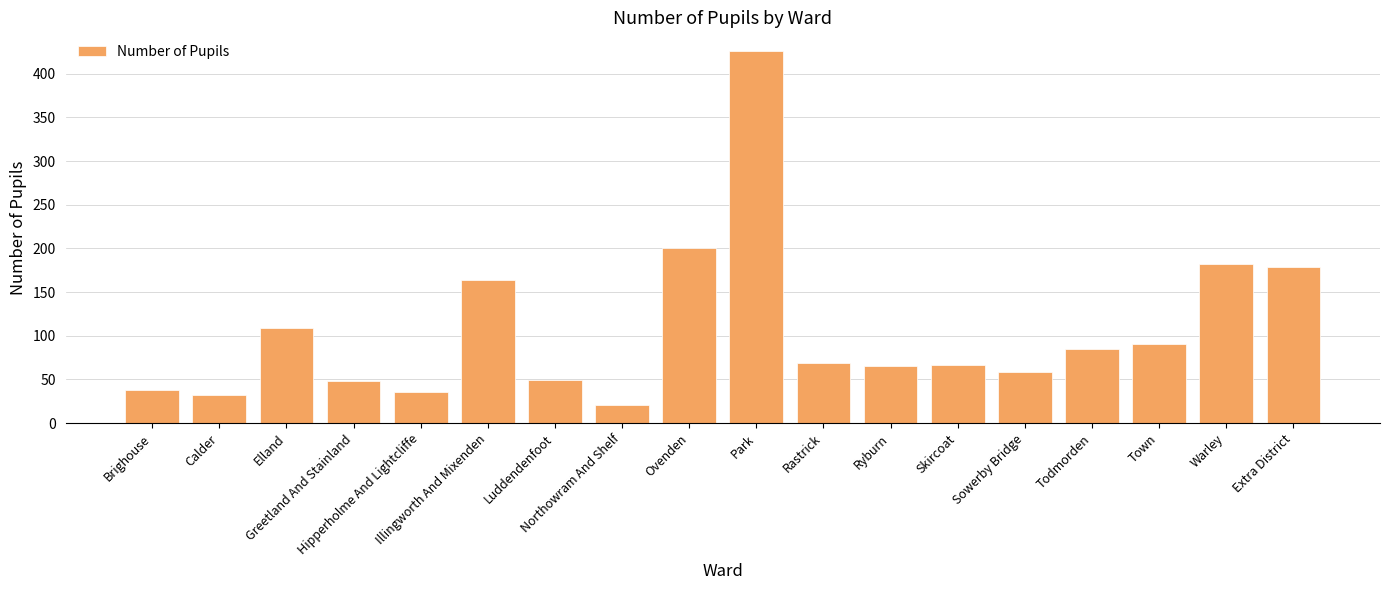

What is the value of the 6th bar from the left?

164